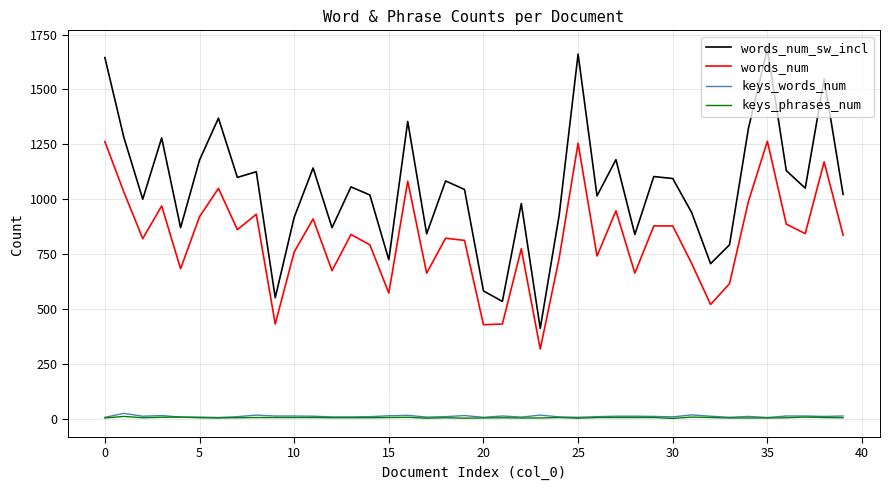

What is the average value of the words_num_sw_incl series?

1049